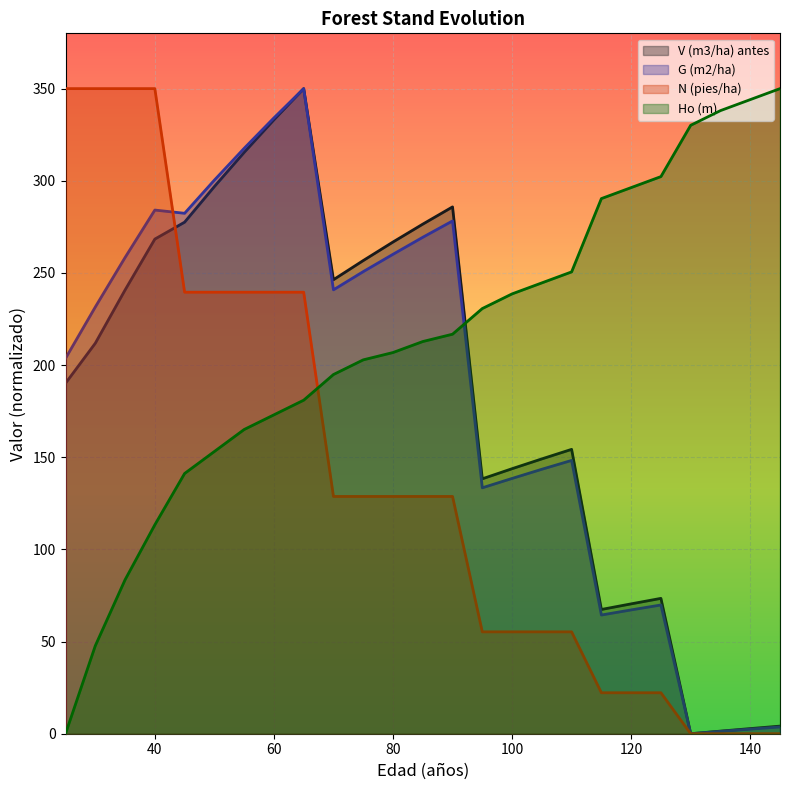

Does the chart display data point markers on the line(s)?

No